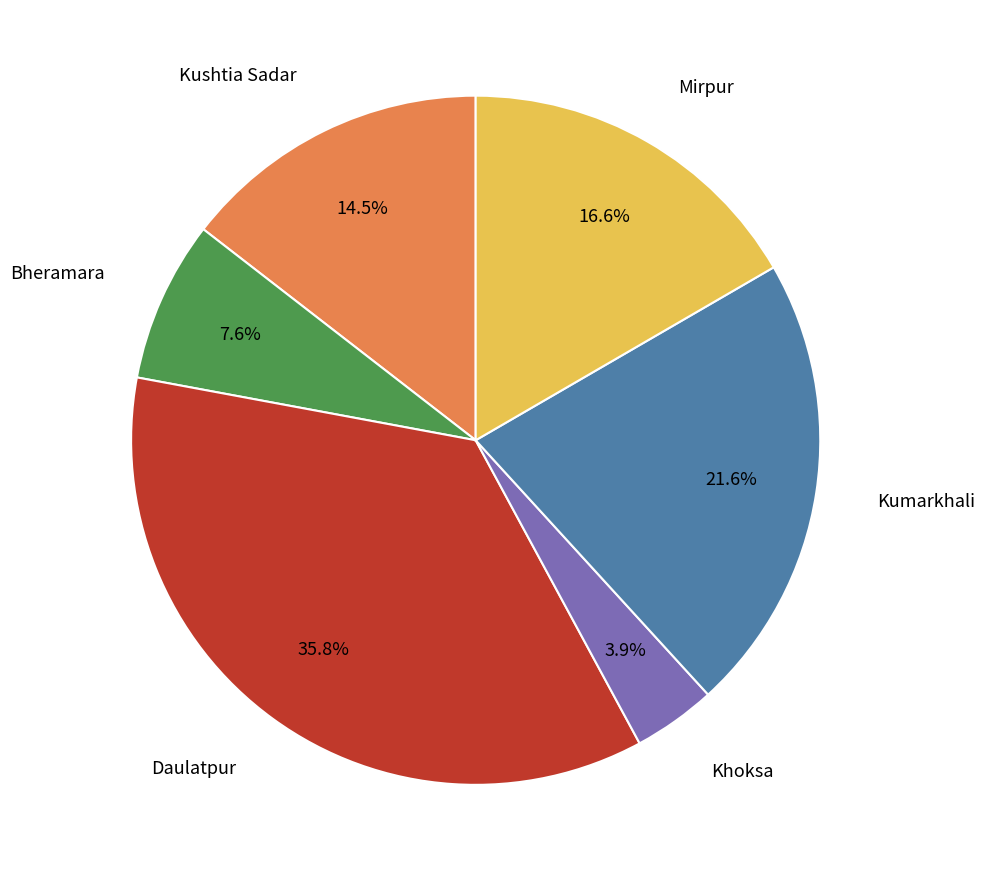

Is there any slice that represents more than half of the pie?

No